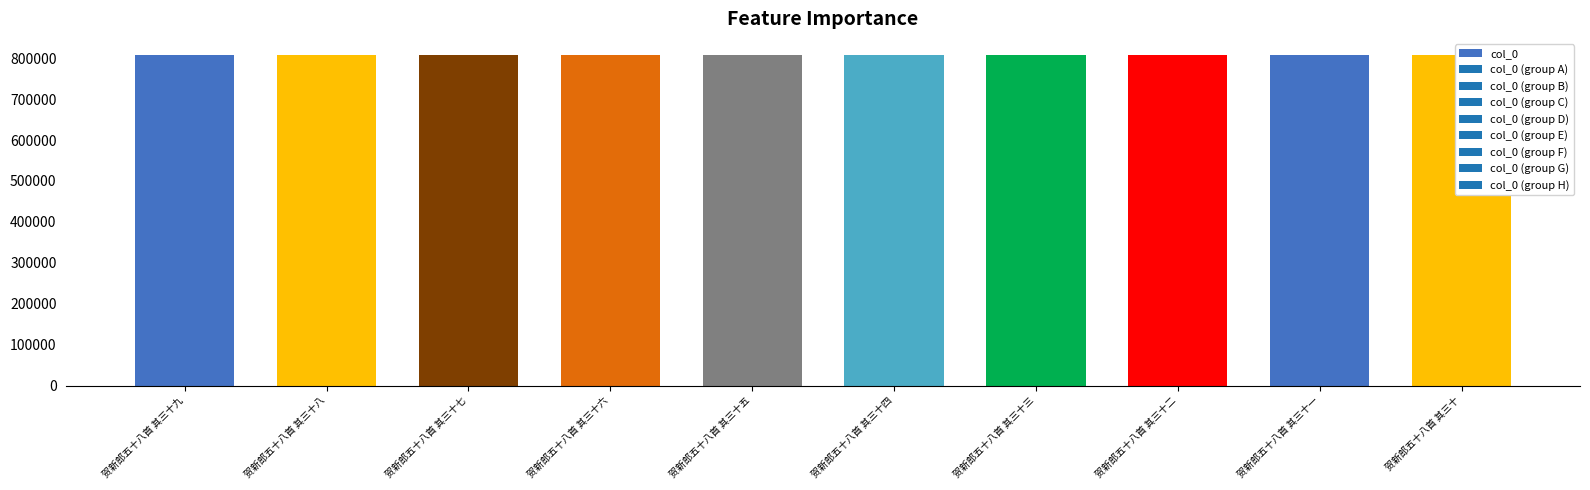

What is the label of the 6th bar from the left?

贺新郎五十八首 其三十四